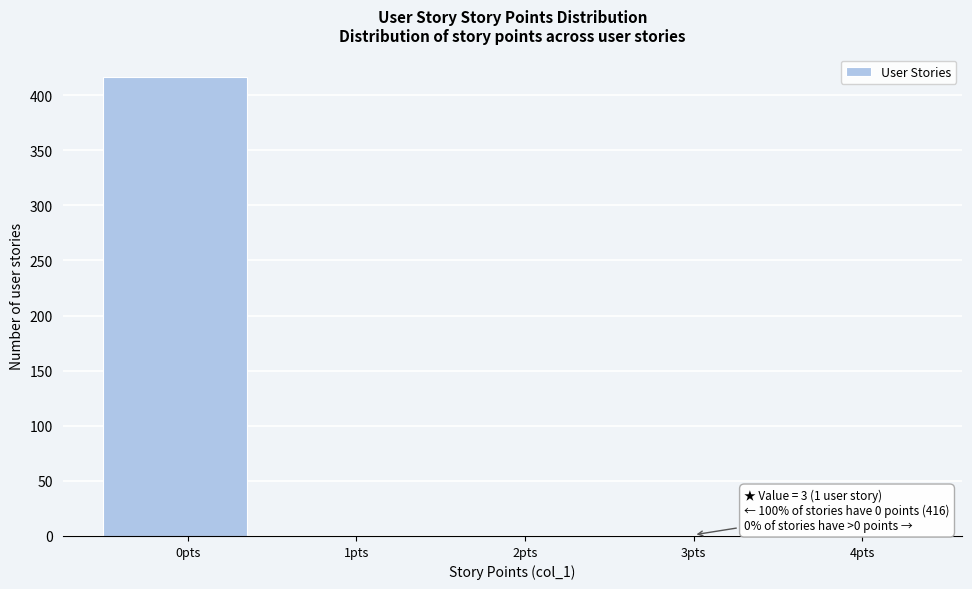

Which category has the highest value across all series?

0pts